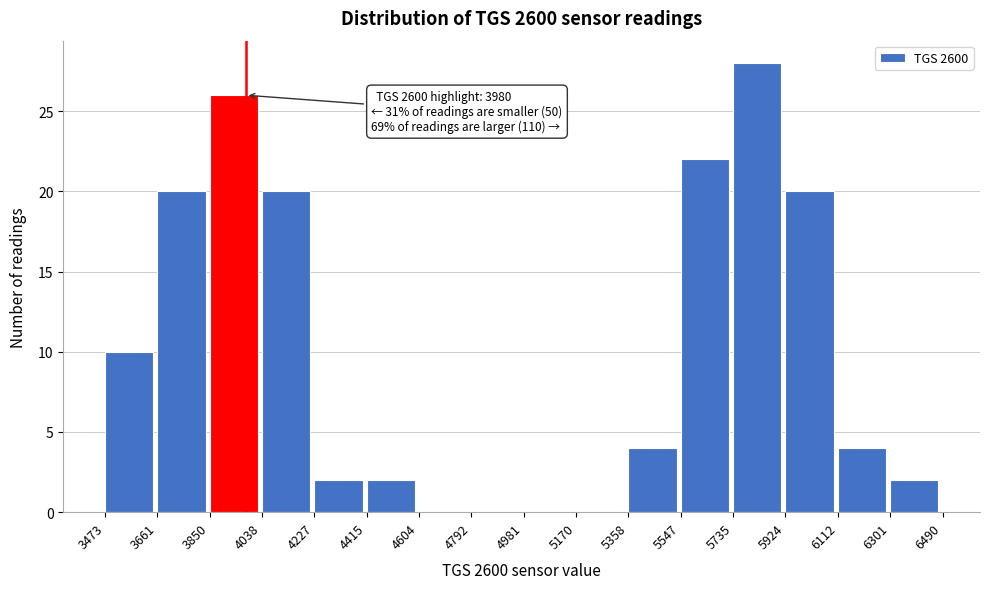

Over which range of the x-axis is the bar tallest?

5735 to 5924